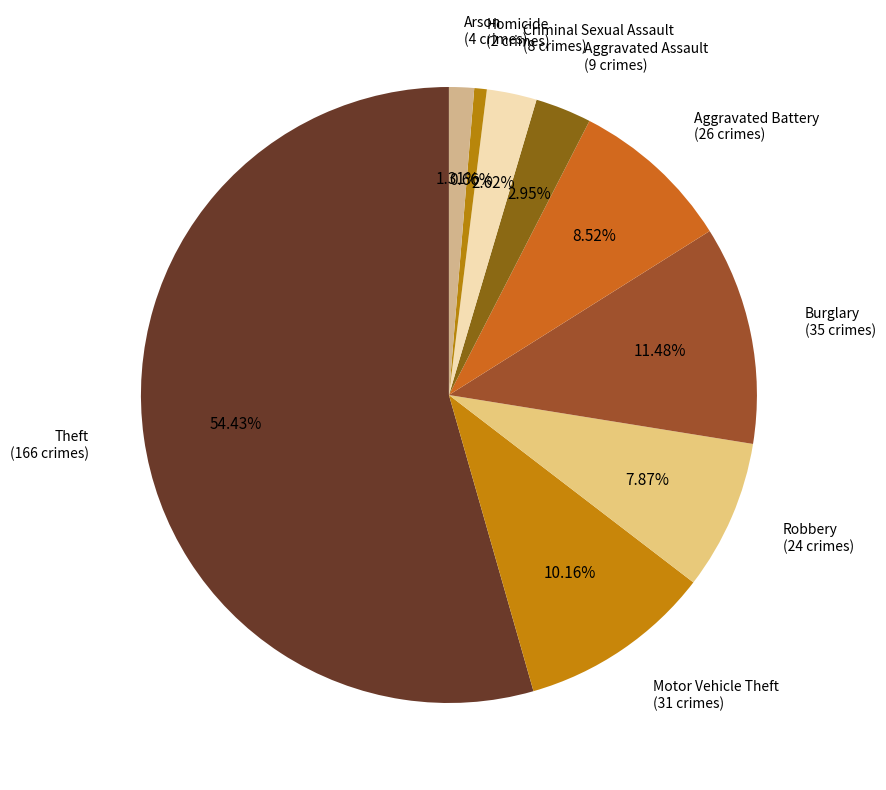

Is there any slice that represents more than half of the pie?

Yes